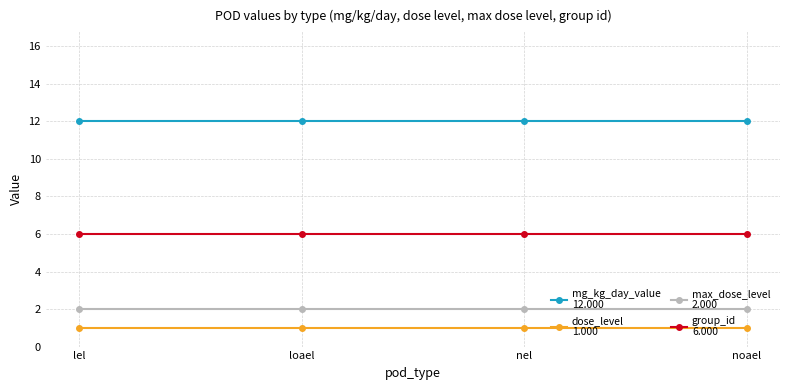

What position from the left is loael?

2